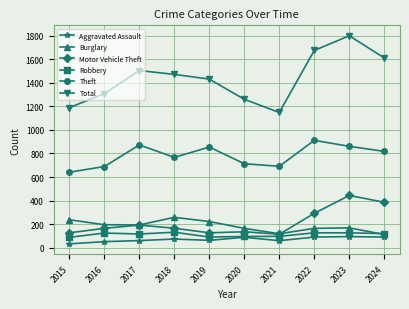

How many values in the Aggravated Assault series are below 72?

5